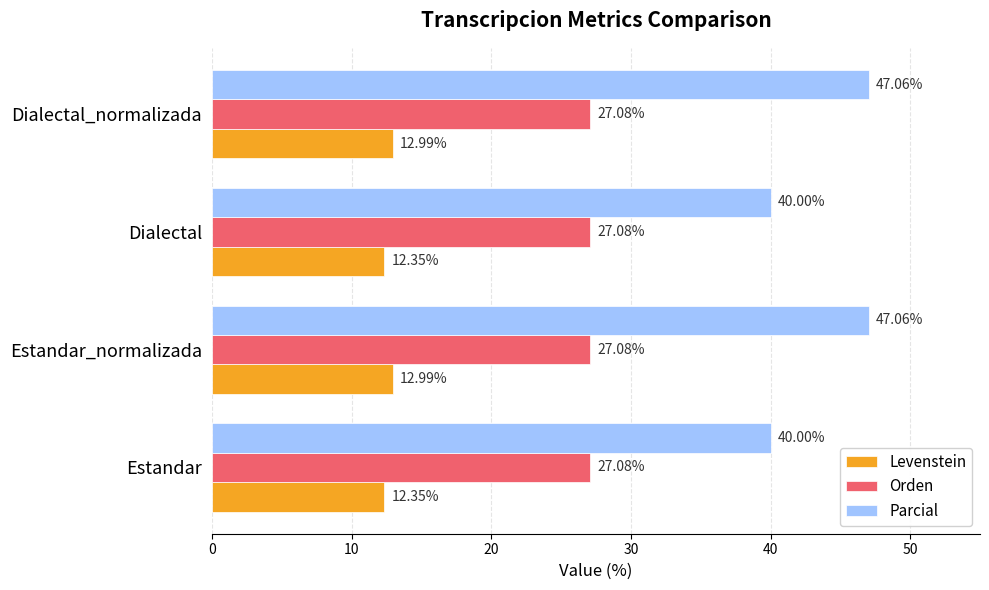

Which series has the widest spread of values?

Parcial